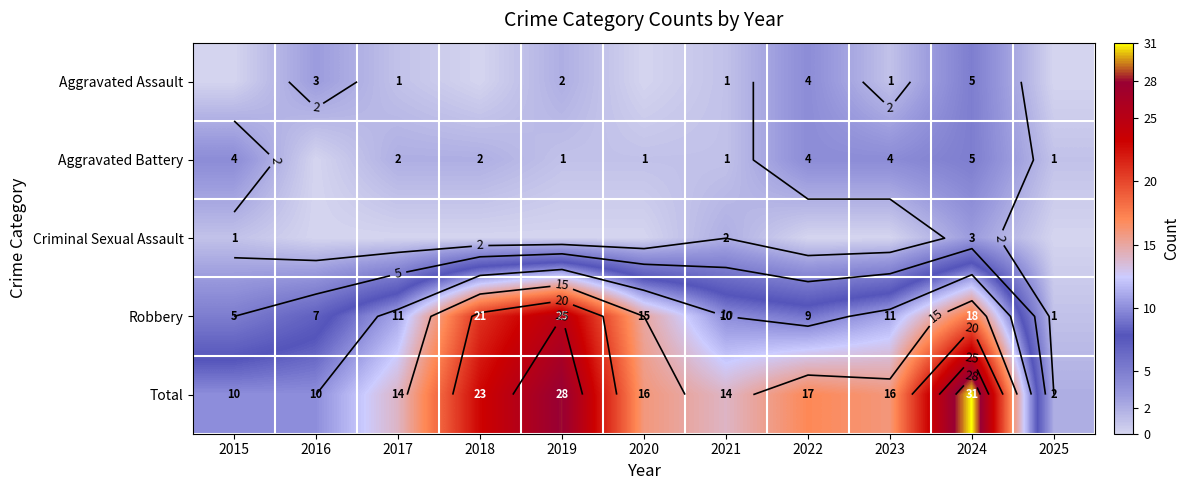

At how many categories does at least one series exceed 26?

2